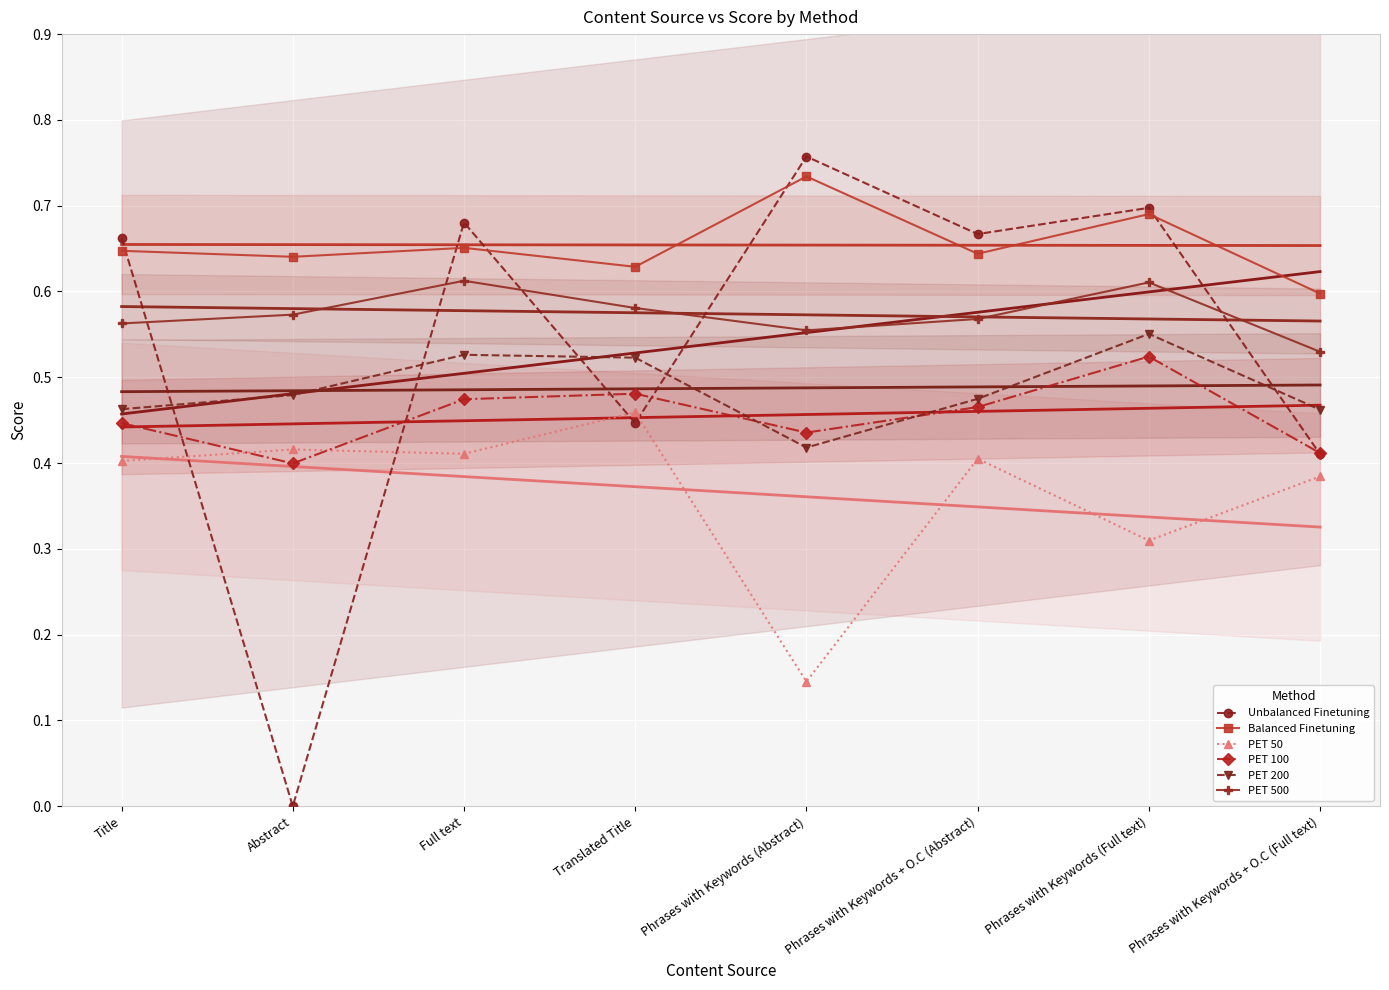

What is the difference between the maximum and minimum values in the PET 100 series?

0.1